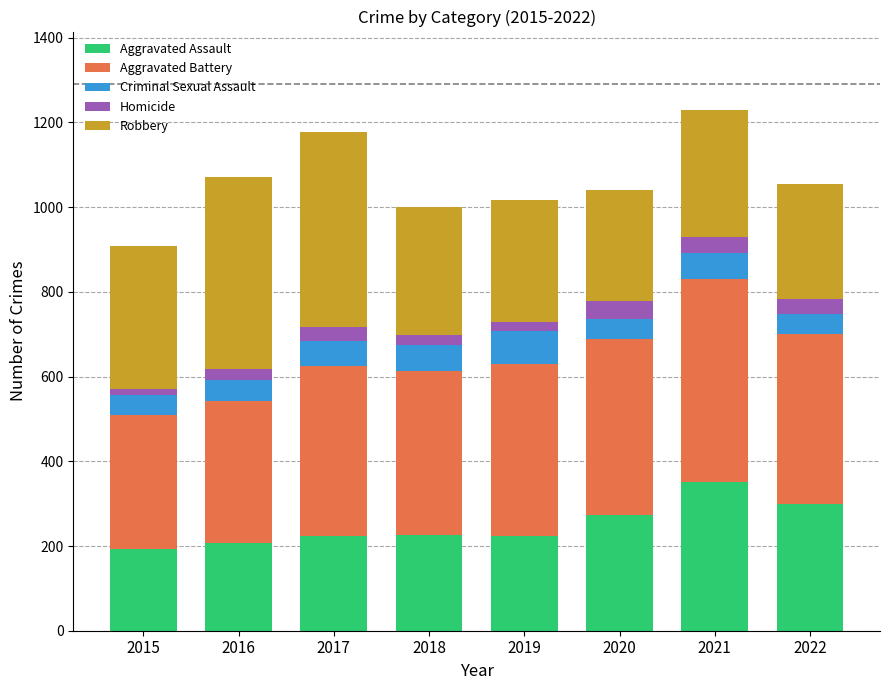

What is the minimum value for Aggravated Assault?

194